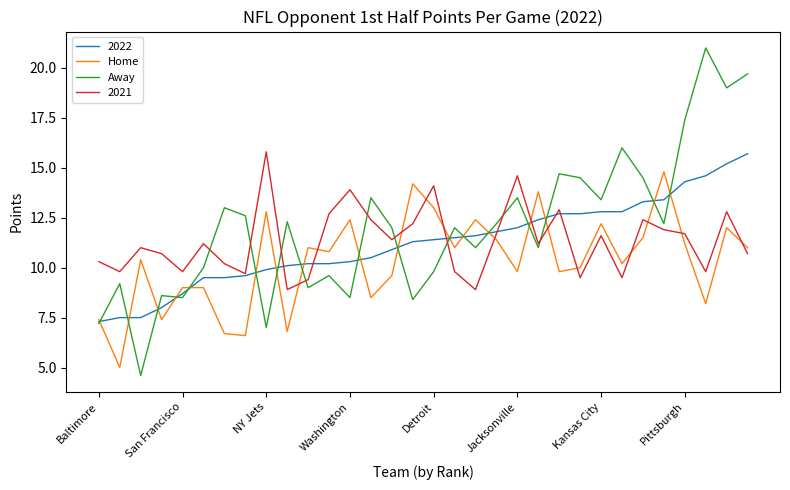

Which series has the widest spread of values?

Away